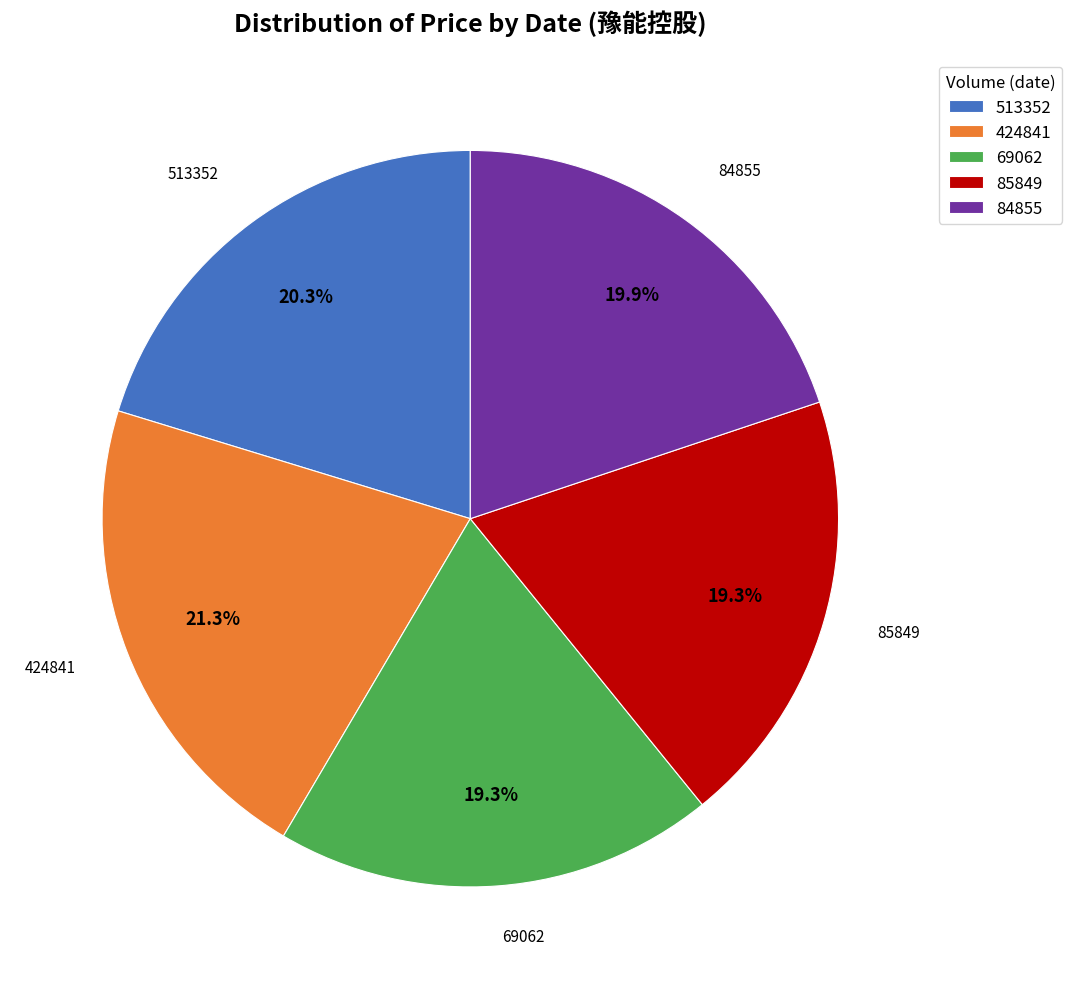

Does any single category account for the majority?

No